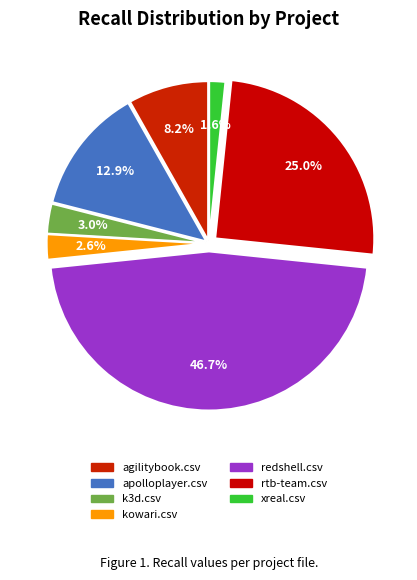

How many segments does this pie chart have?

7